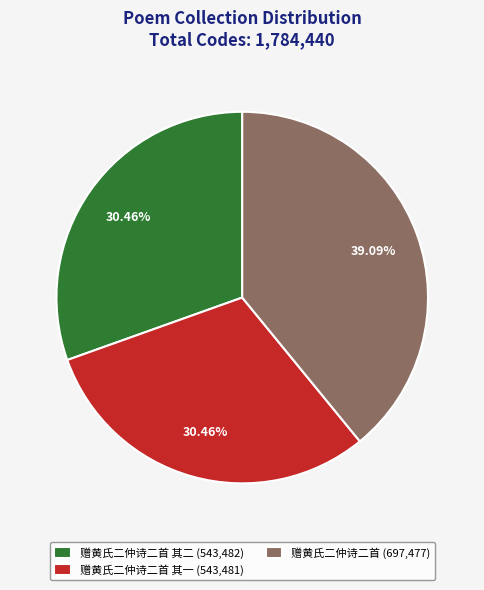

How many slices are in this pie chart?

3